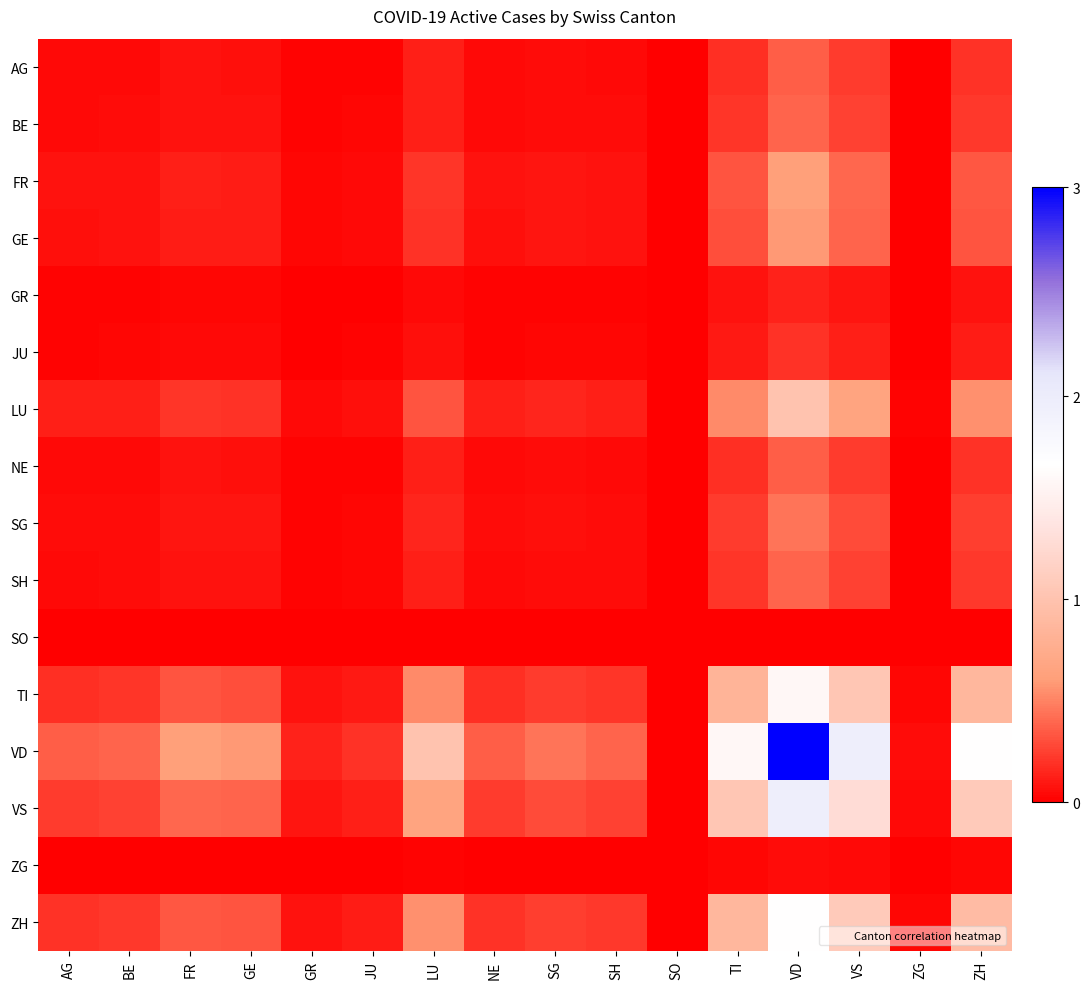

Which series has the widest spread of values?

VD